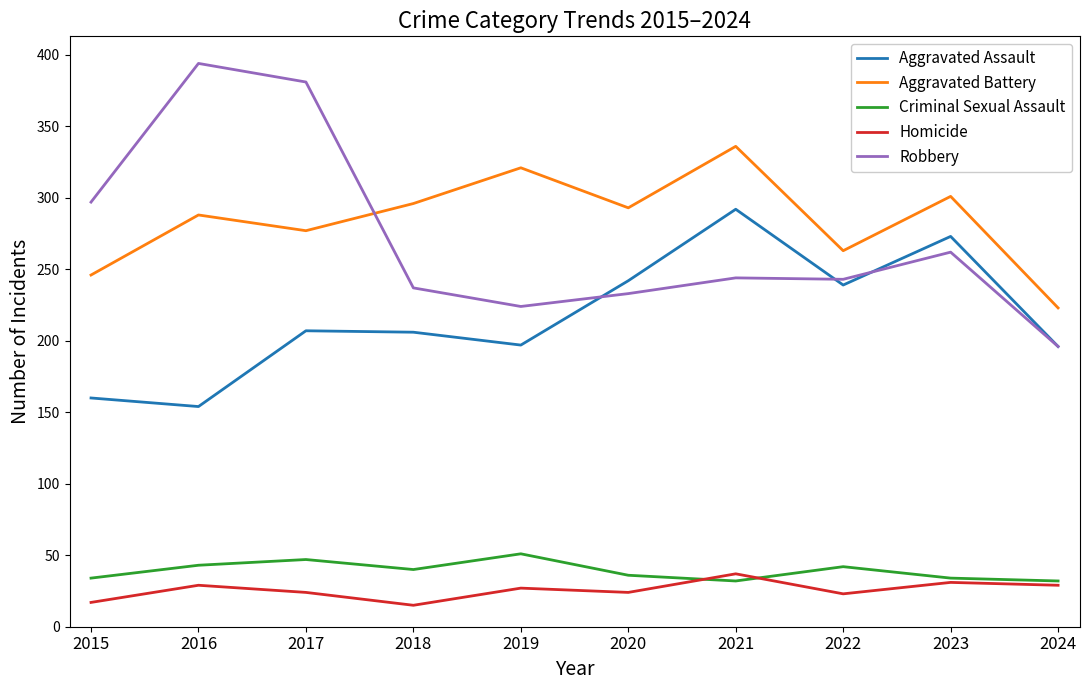

What is the total value across all series at 2020?

828